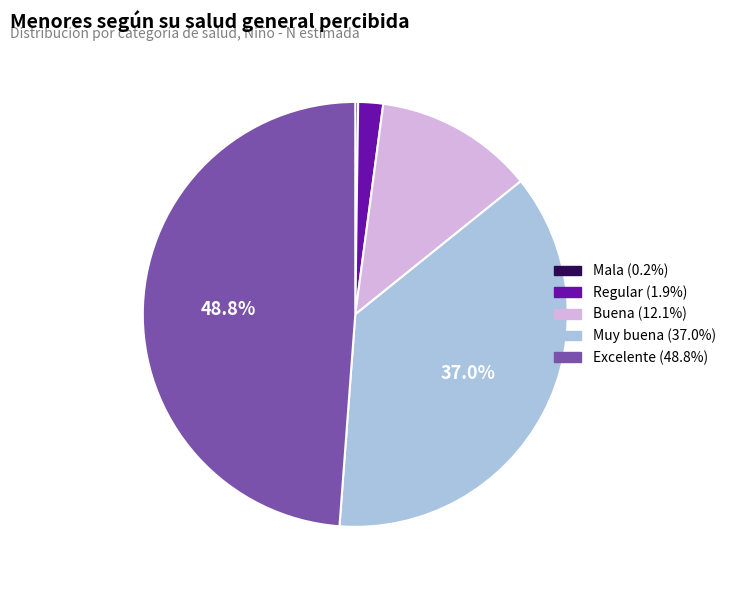

Approximately how many times larger is the value at Buena compared to Muy buena?

0.3